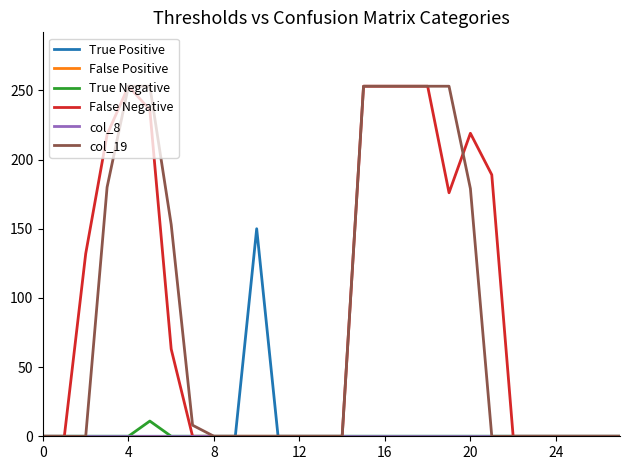

Does the chart display data point markers on the line(s)?

No